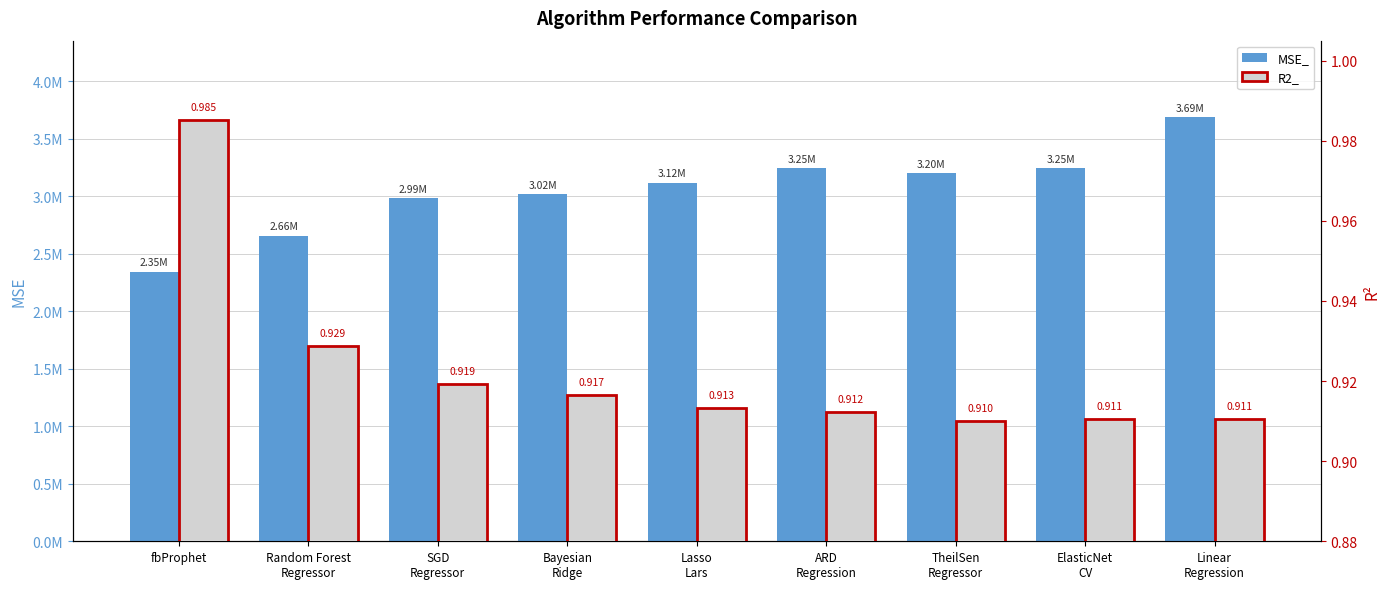

Is it true that MSE_ equals 3155382.4 at fbProphet?

False